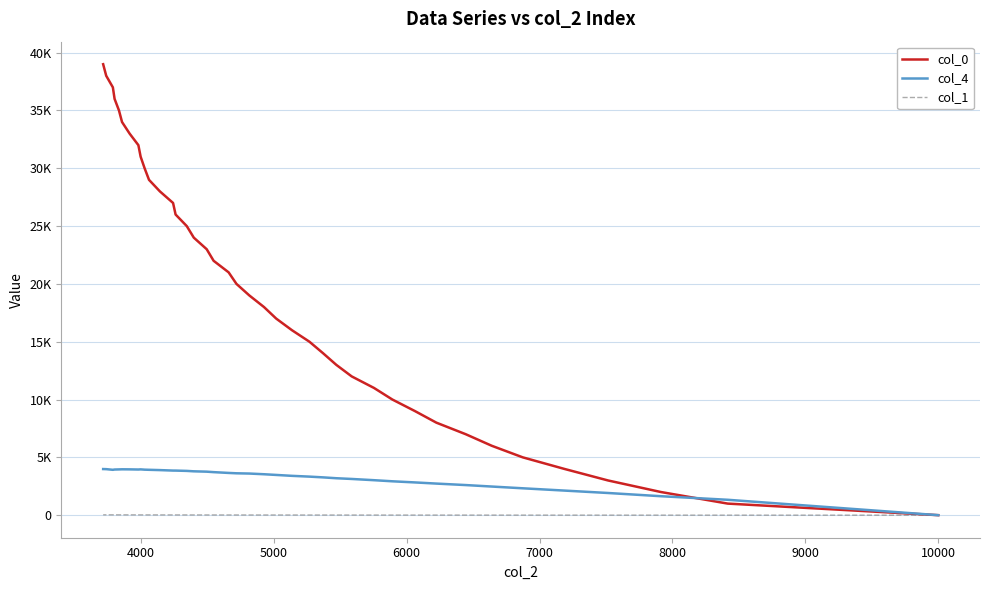

How many lines are shown in the chart?

3